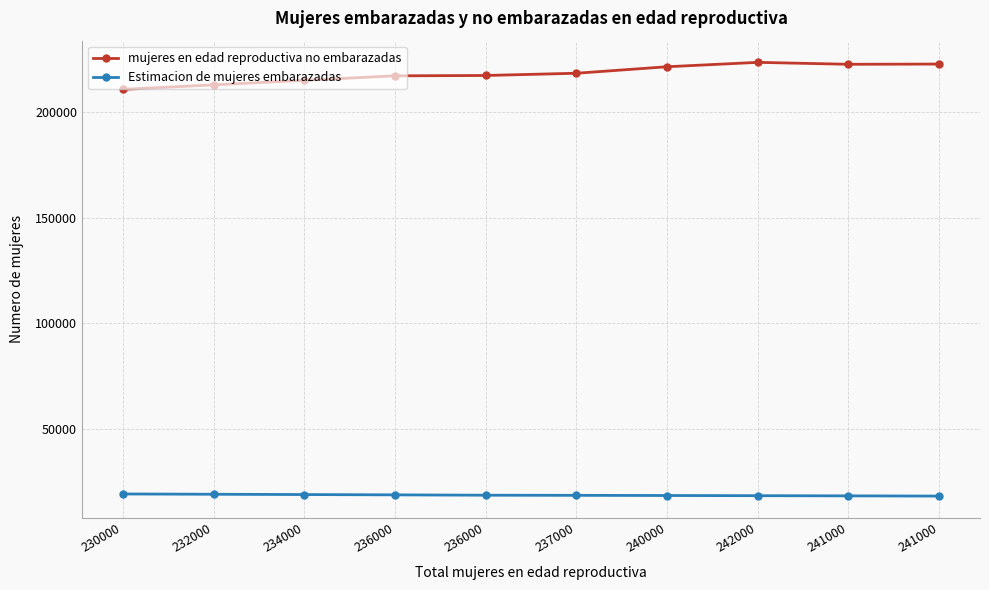

How many data points in Estimacion de mujeres embarazadas are above 18493?

5